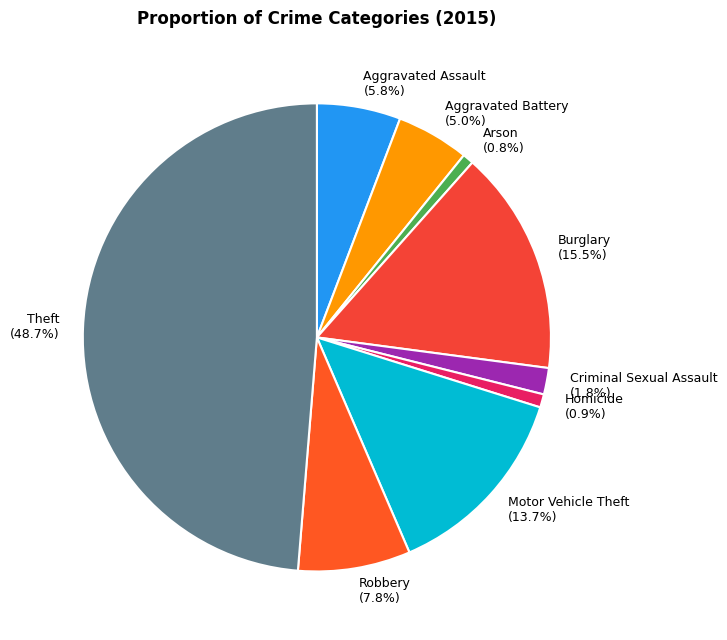

What portion of the pie excludes Arson?

99.2%